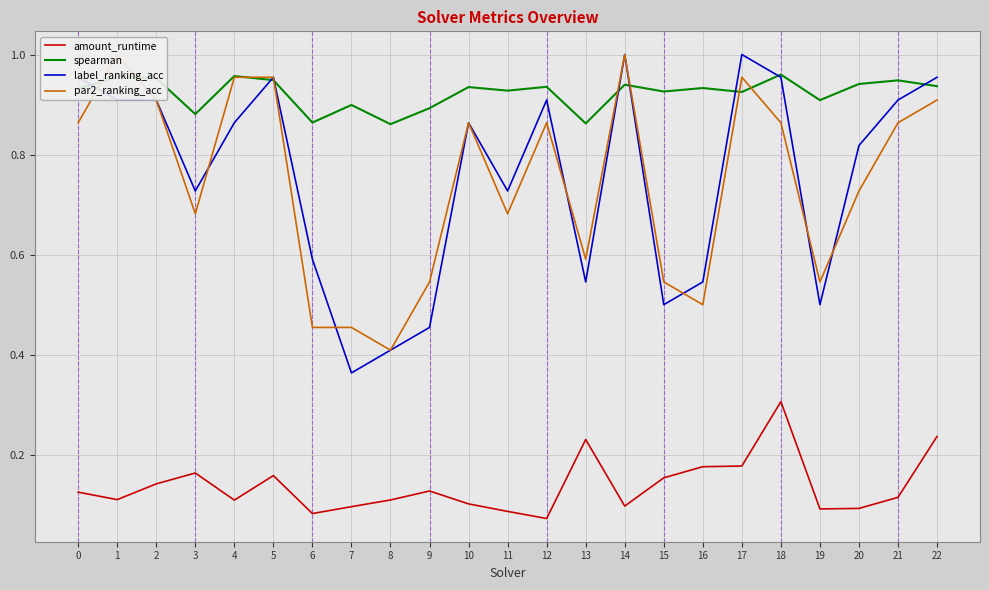

What are all the series names shown in the legend?

amount_runtime, spearman, label_ranking_acc, par2_ranking_acc